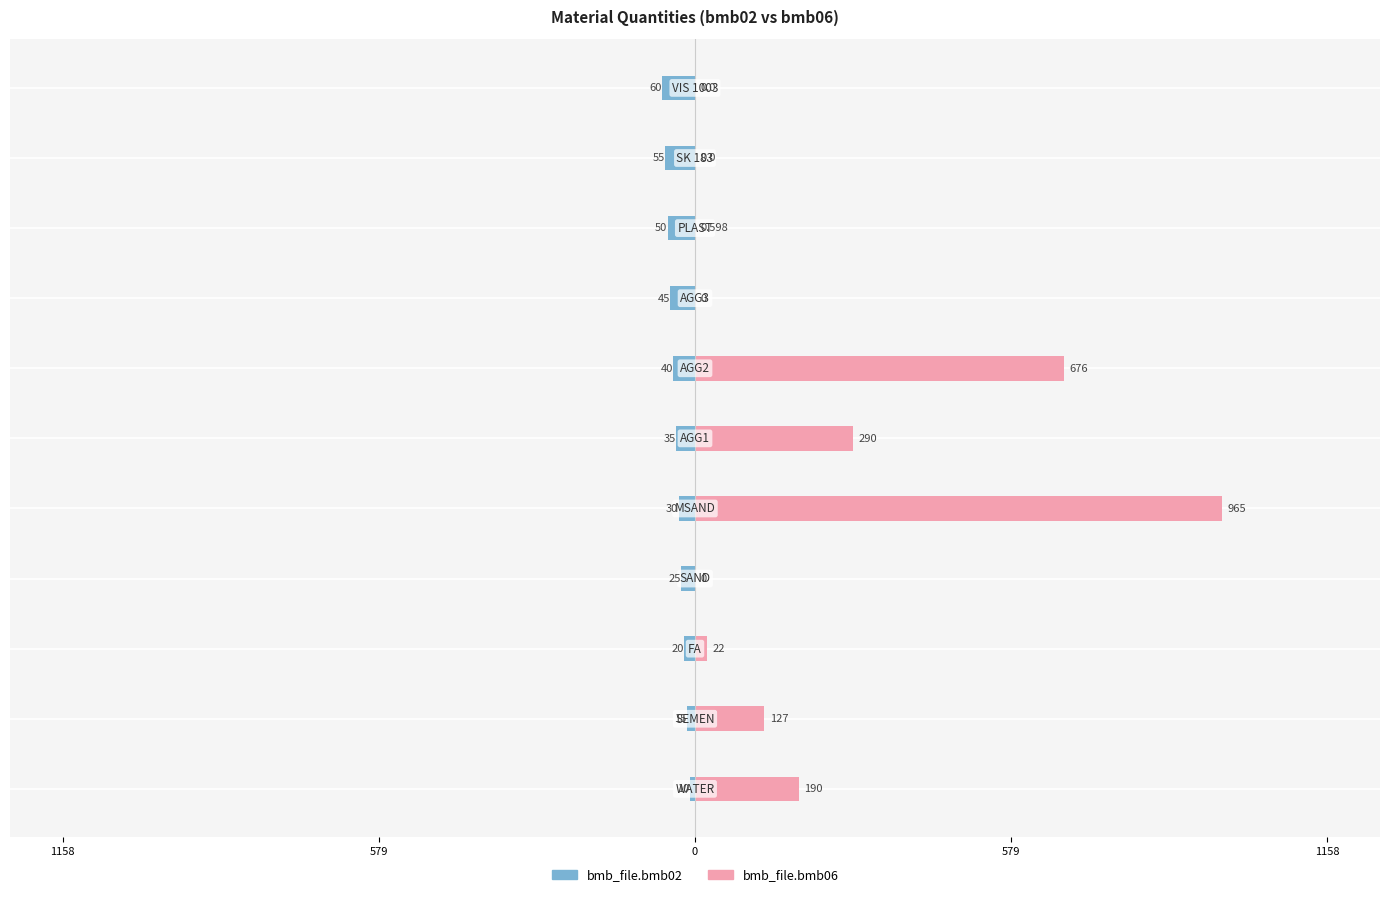

What are all the series names shown in the legend?

bmb_file.bmb02, bmb_file.bmb06